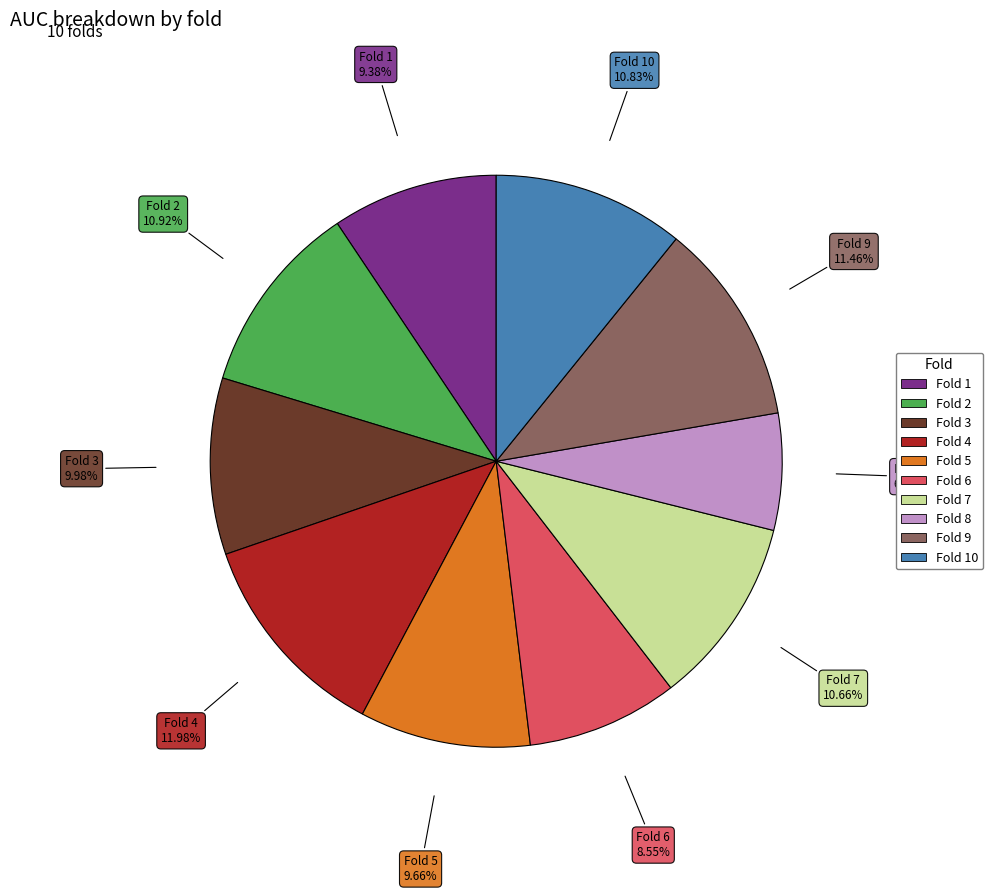

Is there a majority slice in this chart?

No